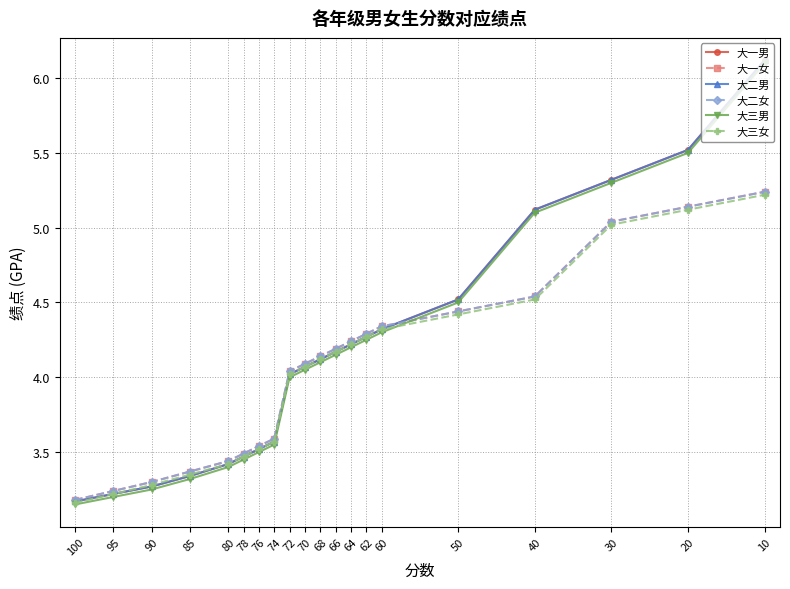

How many data points does each series have?

20